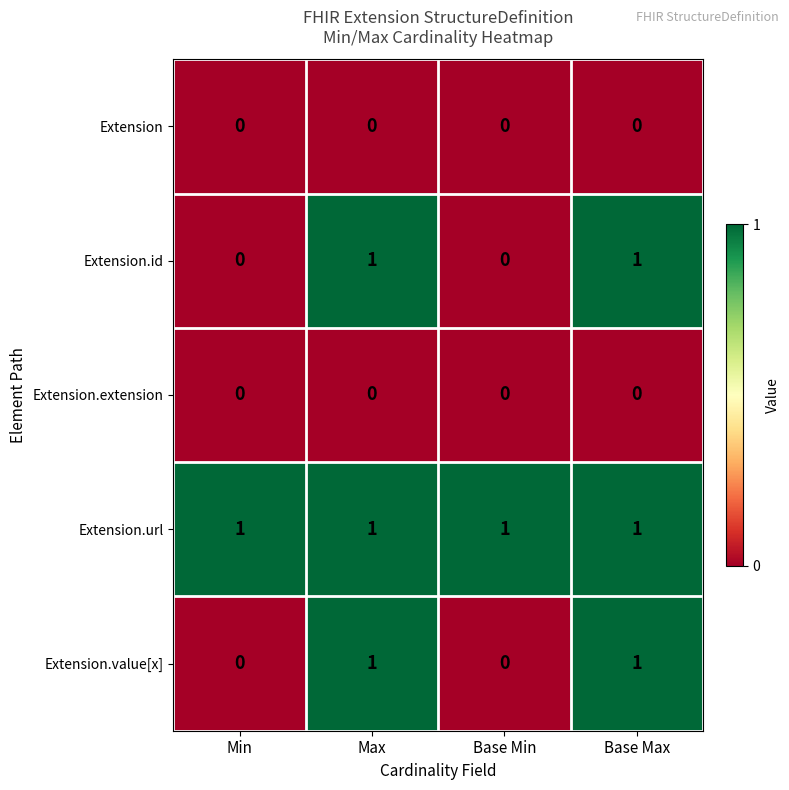

Reading left to right, transcribe all the data shown in this chart.

Extension: Min=0	Max=0	Base Min=0	Base Max=0
Extension.id: Min=0	Max=1	Base Min=0	Base Max=1
Extension.extension: Min=0	Max=0	Base Min=0	Base Max=0
Extension.url: Min=1	Max=1	Base Min=1	Base Max=1
Extension.value[x]: Min=0	Max=1	Base Min=0	Base Max=1